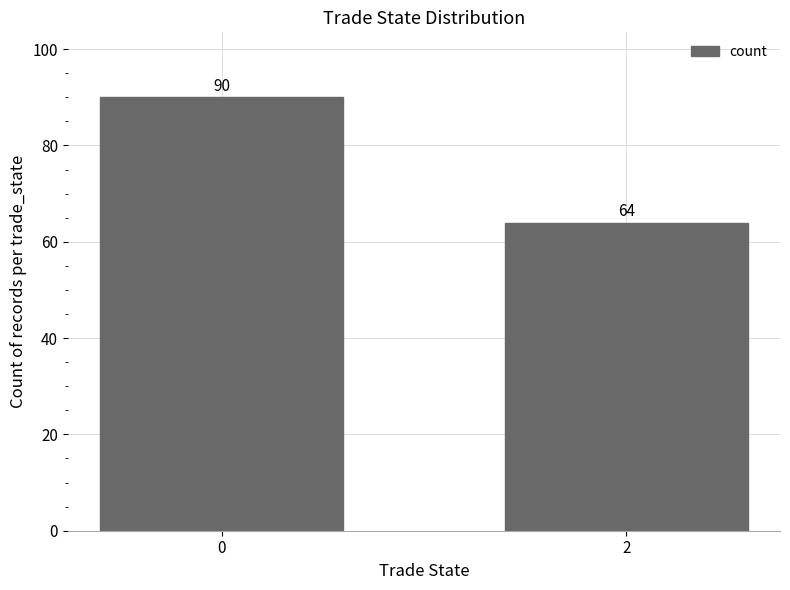

What is the difference between the maximum and minimum values?

26